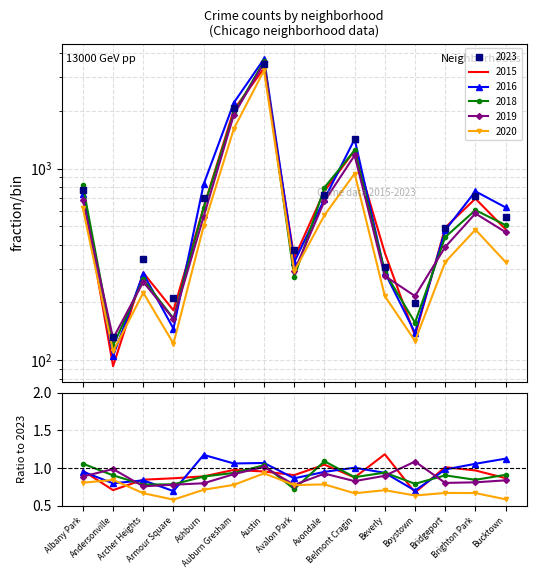

The 2023 series shows 558 at Bucktown. True or false?

True